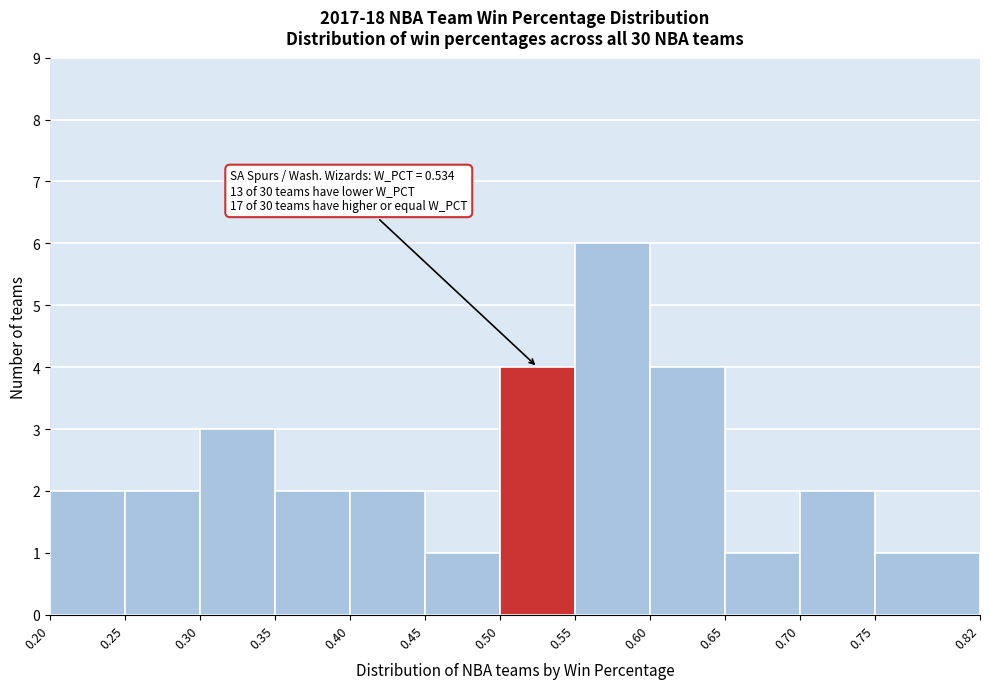

Over which range of the x-axis is the bar tallest?

0.55 to 0.60